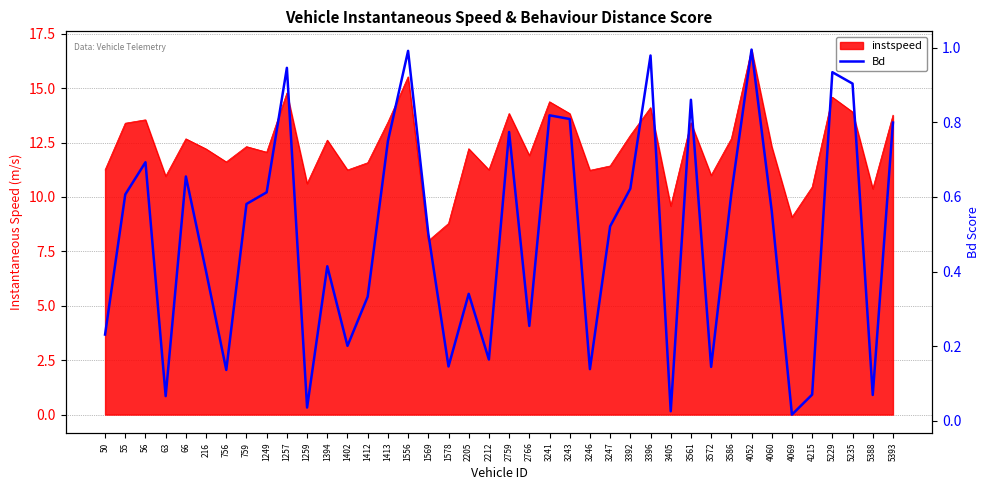

Rank the categories by value from highest to lowest.

4052, 1556, 3396, 1257, 5229, 5235, 3561, 3241, 3243, 5393, 2759, 1413, 56, 66, 3392, 1249, 3586, 55, 759, 4060, 3247, 1569, 1394, 216, 2205, 1412, 2766, 50, 1402, 2212, 1578, 3572, 3246, 756, 4215, 5388, 63, 1259, 3405, 4069